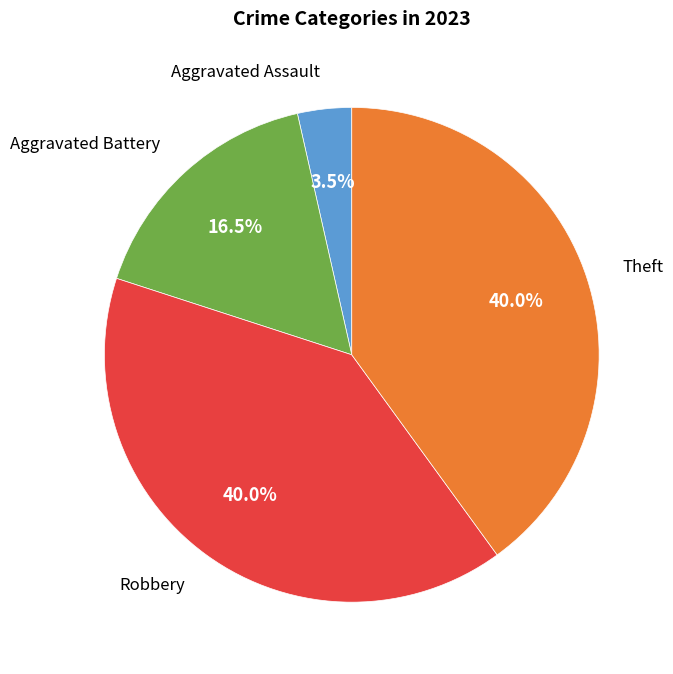

The Robbery slice represents 26% of the pie. True or false?

False